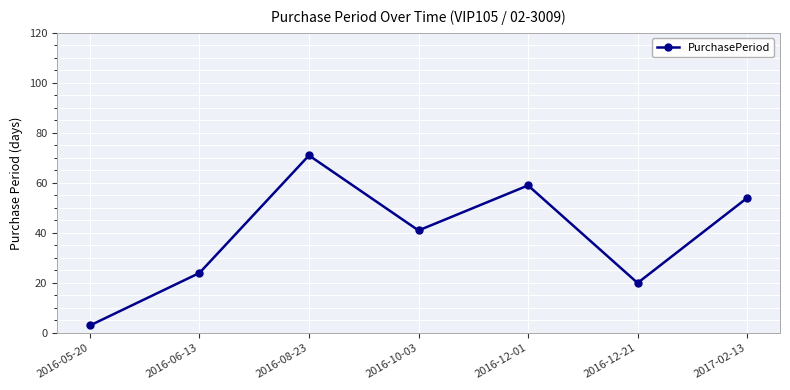

List the labels in order of value, smallest first.

2016-05-20, 2016-12-21, 2016-06-13, 2016-10-03, 2017-02-13, 2016-12-01, 2016-08-23